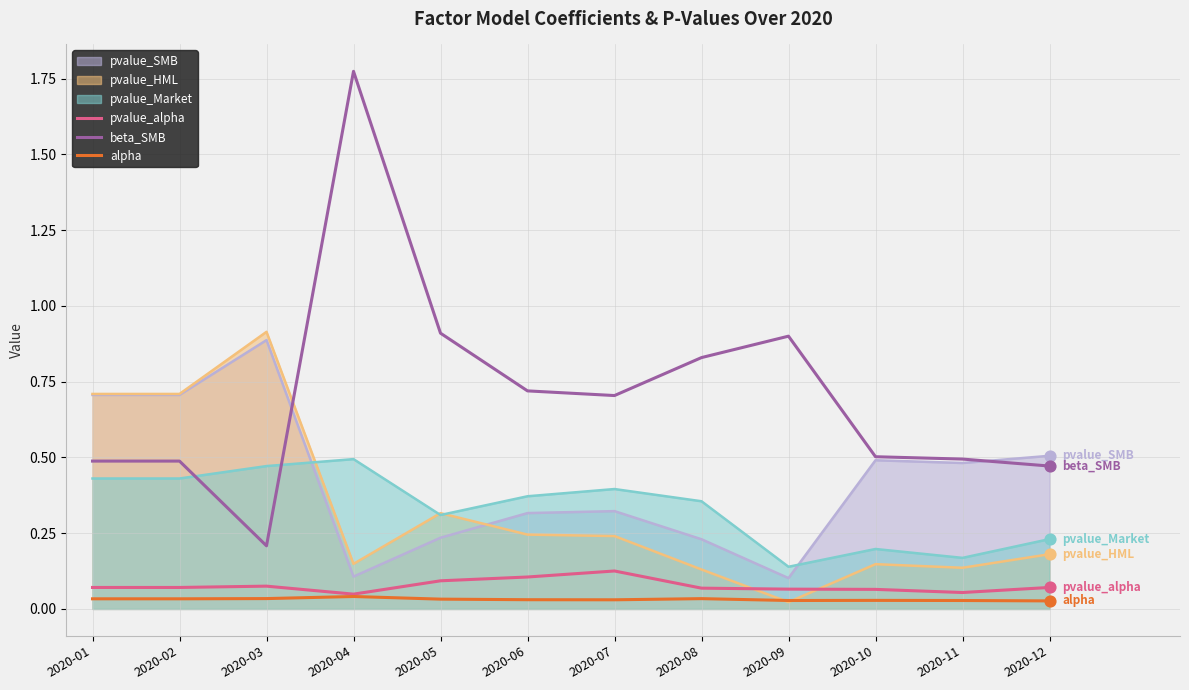

At which category is the sum across all series the highest?

2020-04